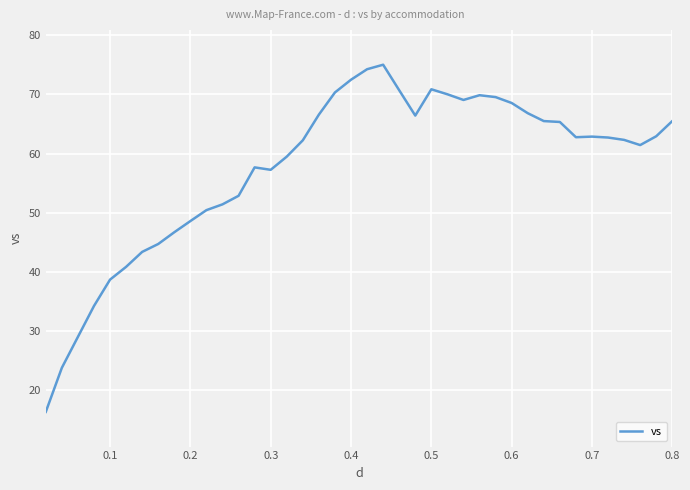

What is the smallest value displayed?

16.3